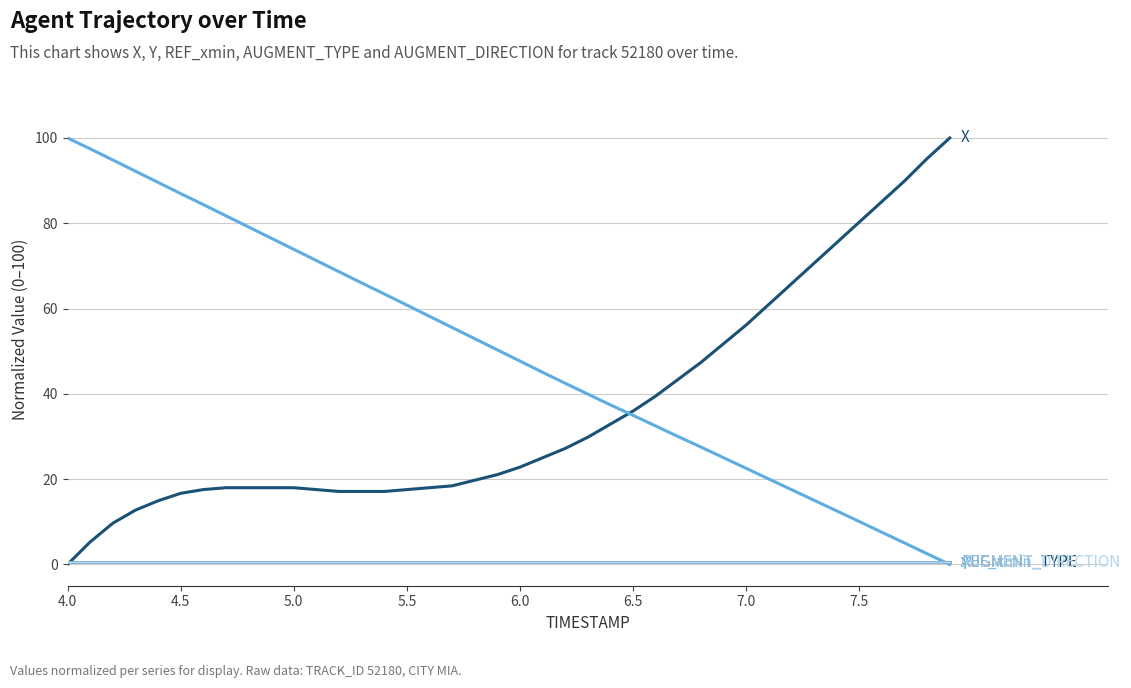

Does the chart display data point markers on the line(s)?

No